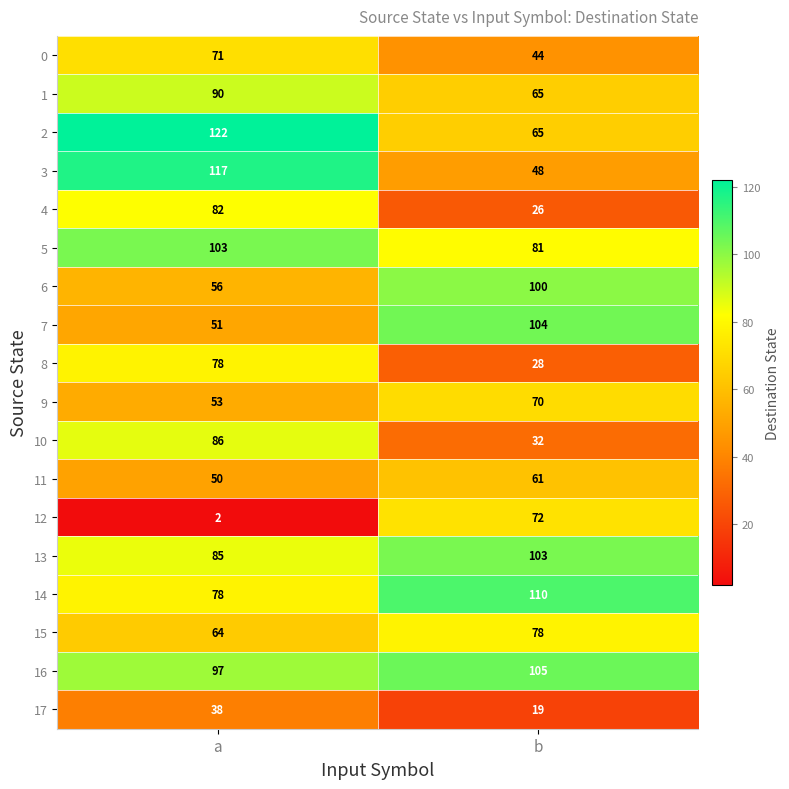

What is the total value across all series at a?

1323